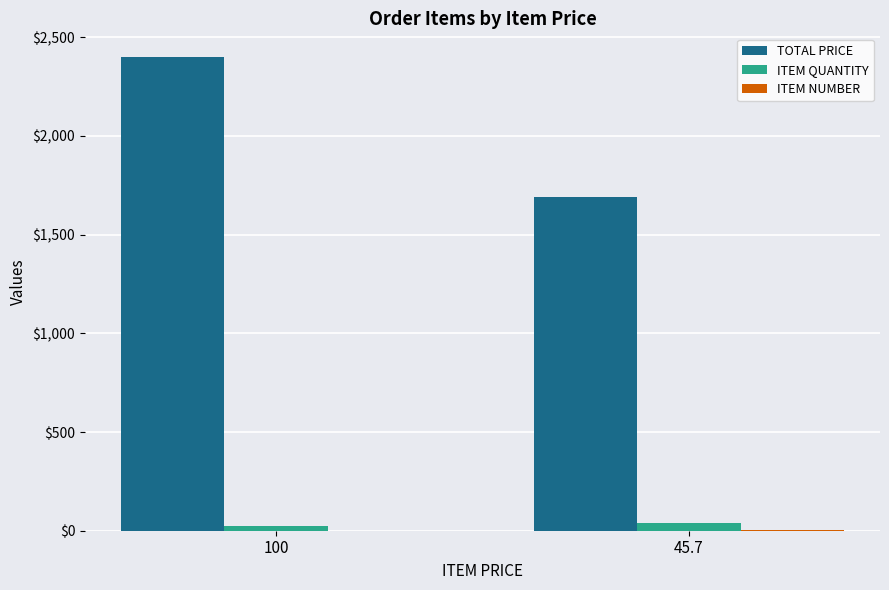

What is the difference between the ITEM QUANTITY values at 45.7 and 100?

13.0